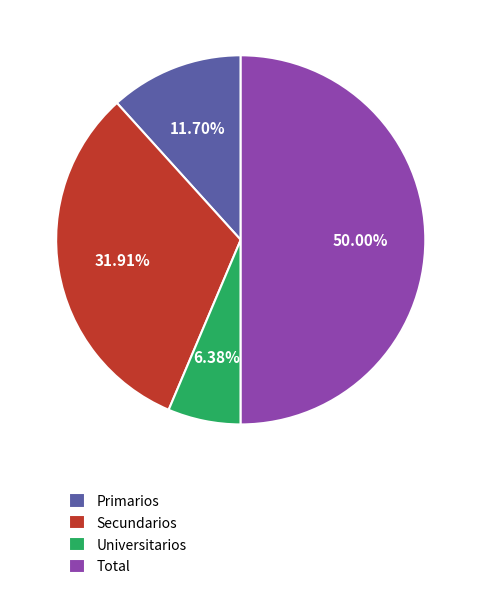

Rank the categories by value from lowest to highest.

Universitarios, Primarios, Secundarios, Total